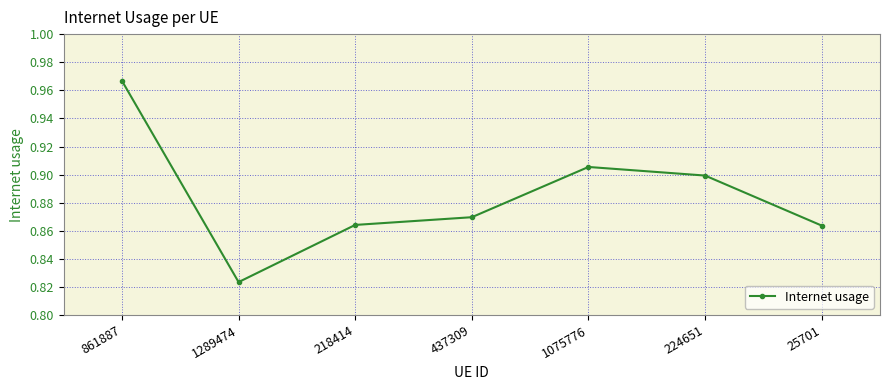

How many lines are shown in the chart?

1